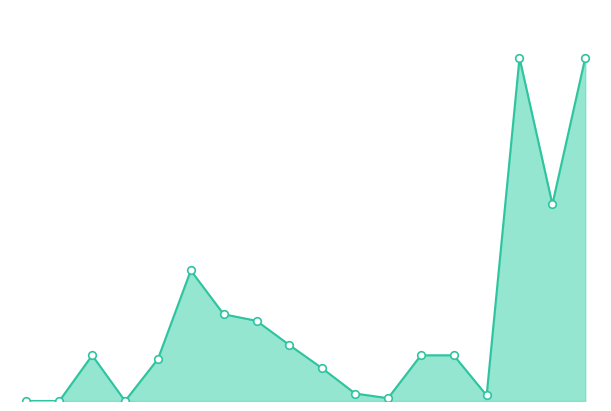

Does the chart have visible grid lines?

No